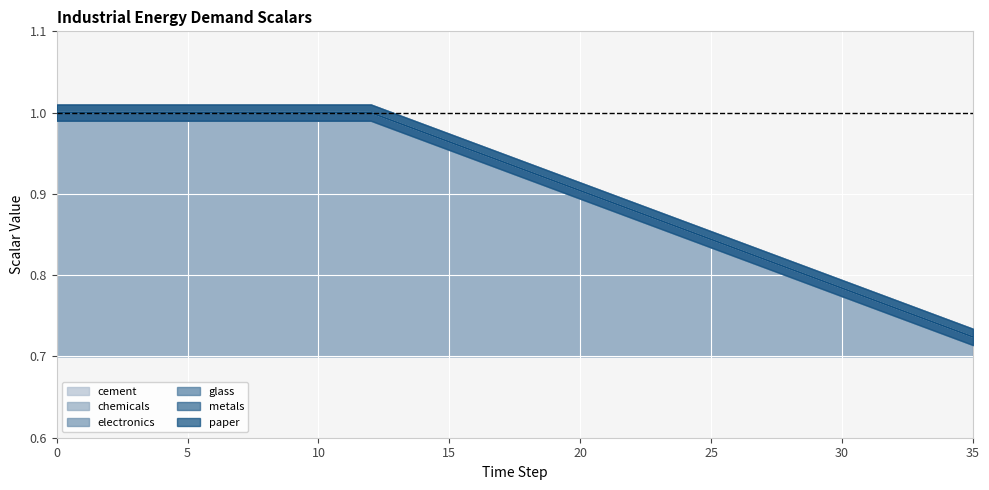

True or false: glass and chemicals cross at least once.

False